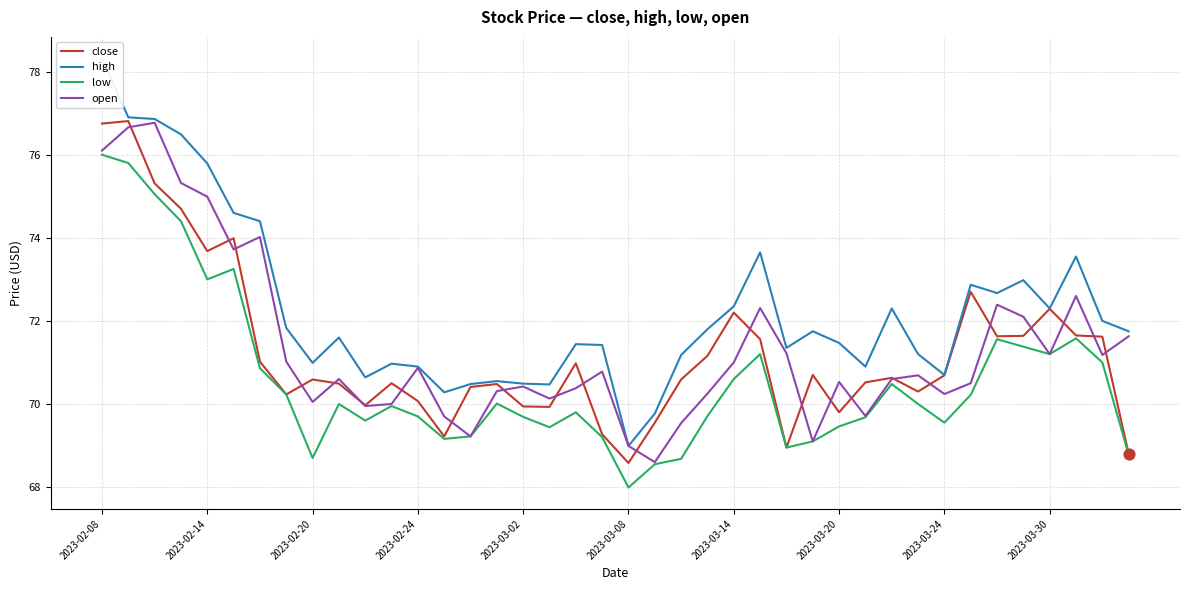

Which series contains the highest Y value?

high